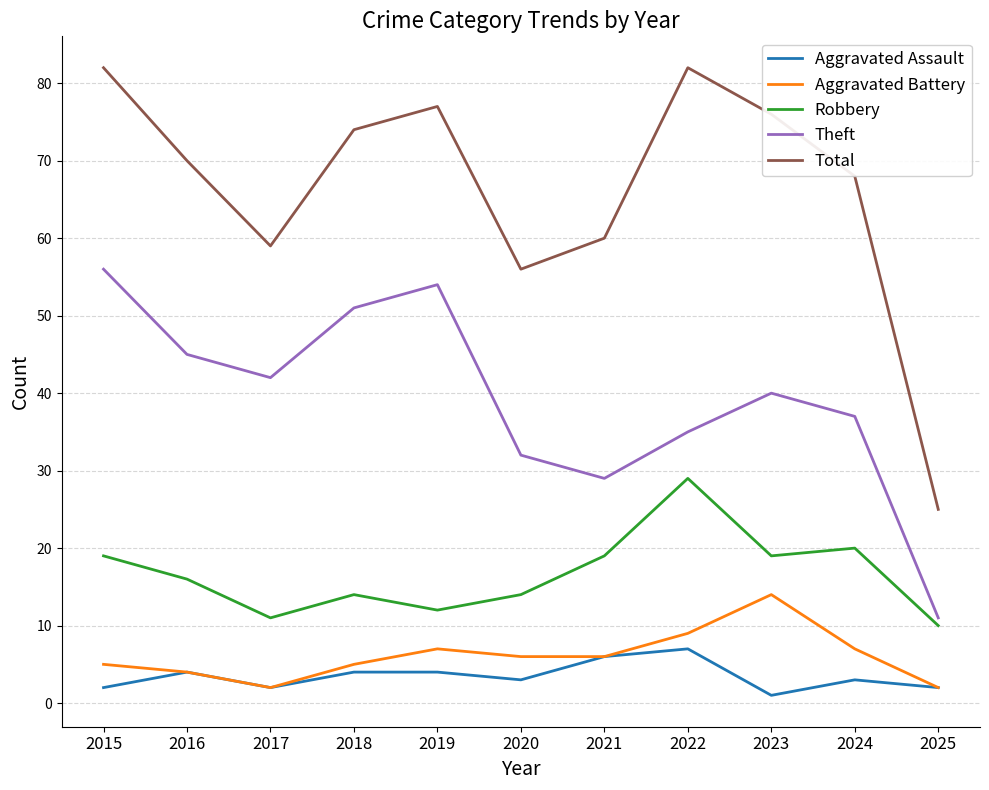

At which label does Robbery first exceed 16?

2015